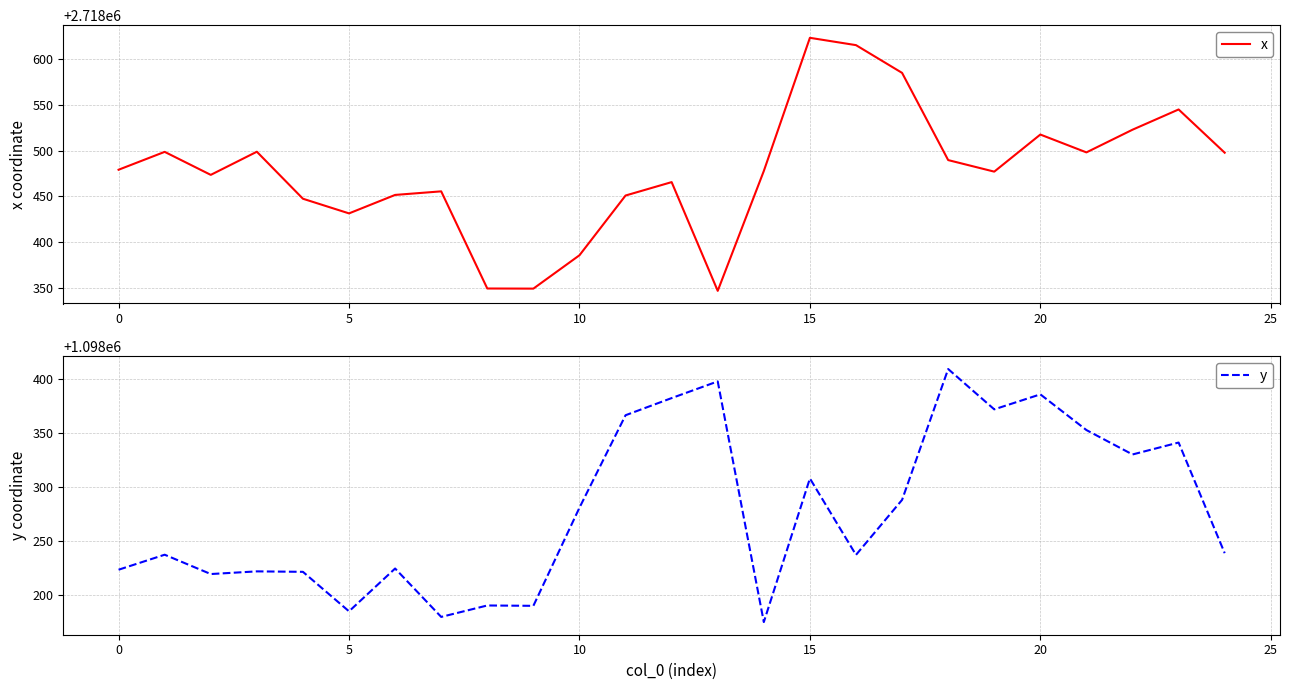

At which label does x reach its minimum?

13